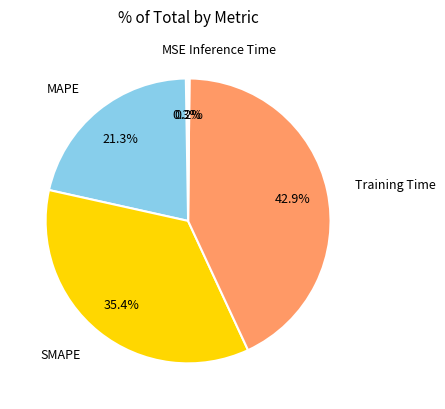

Which category has the biggest portion of the pie?

Training Time